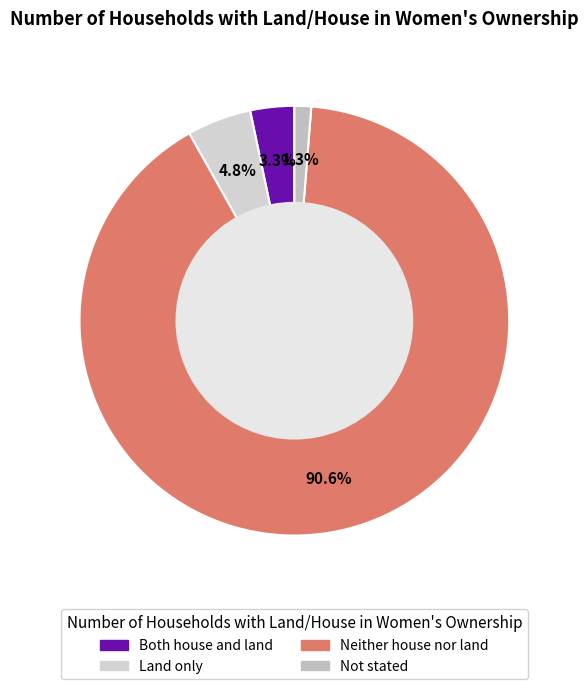

Rank the categories by value from highest to lowest.

Neither house nor land, Land only, Both house and land, Not stated